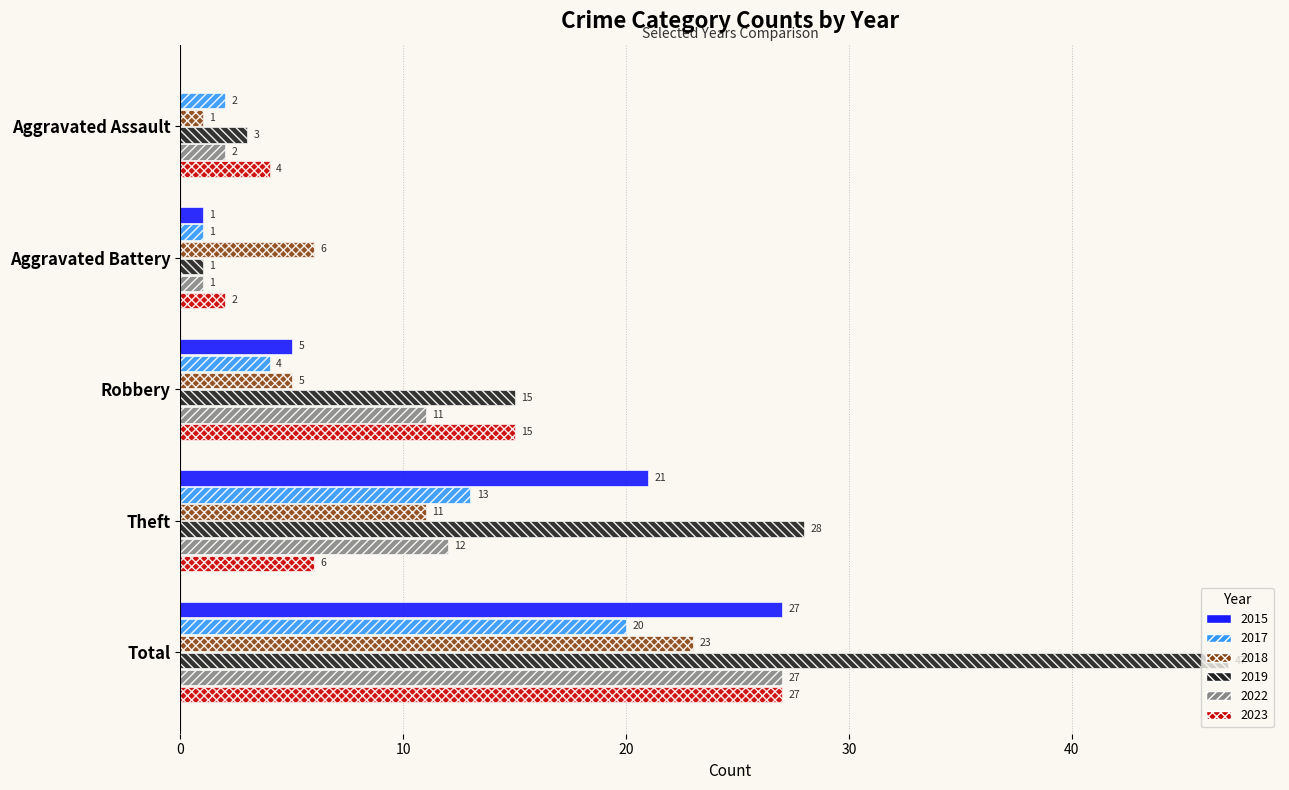

At which label is 2017 closest to 10?

Theft